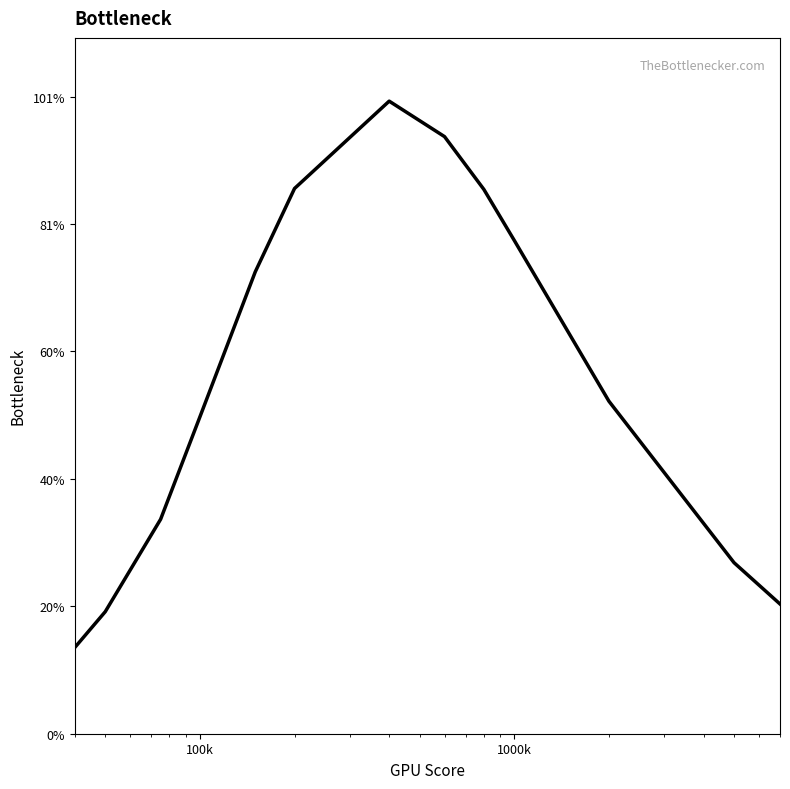

True or false: there are more than 1 points higher than both neighbors.

False